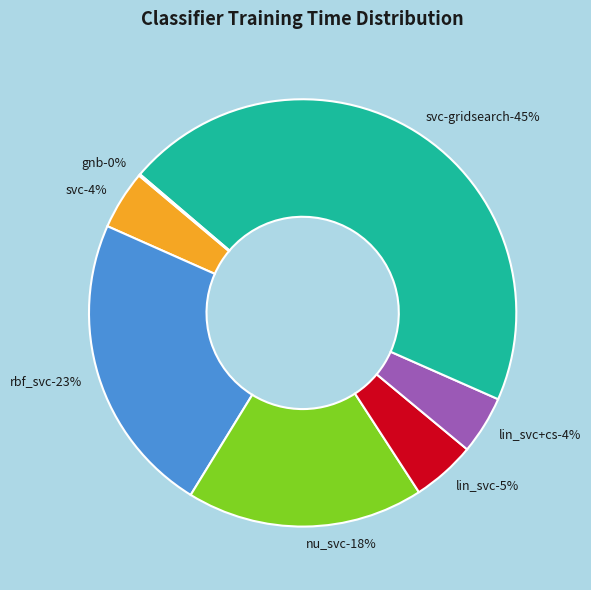

Rank the categories by value from lowest to highest.

gnb, lin_svc+cs, svc, lin_svc, nu_svc, rbf_svc, svc-gridsearch